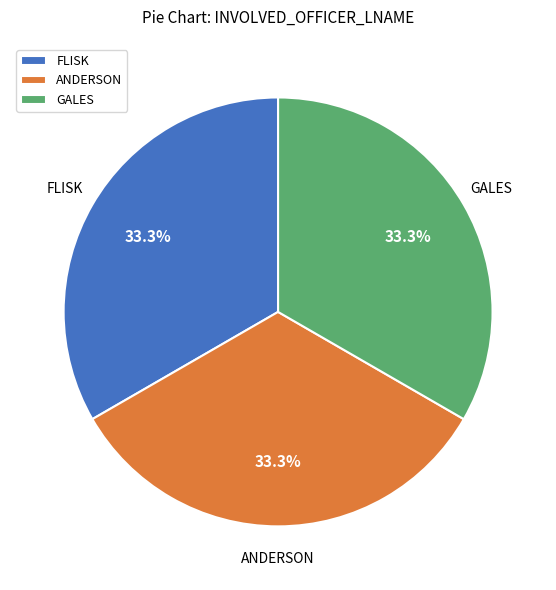

Does GALES account for over 50% of the chart?

No